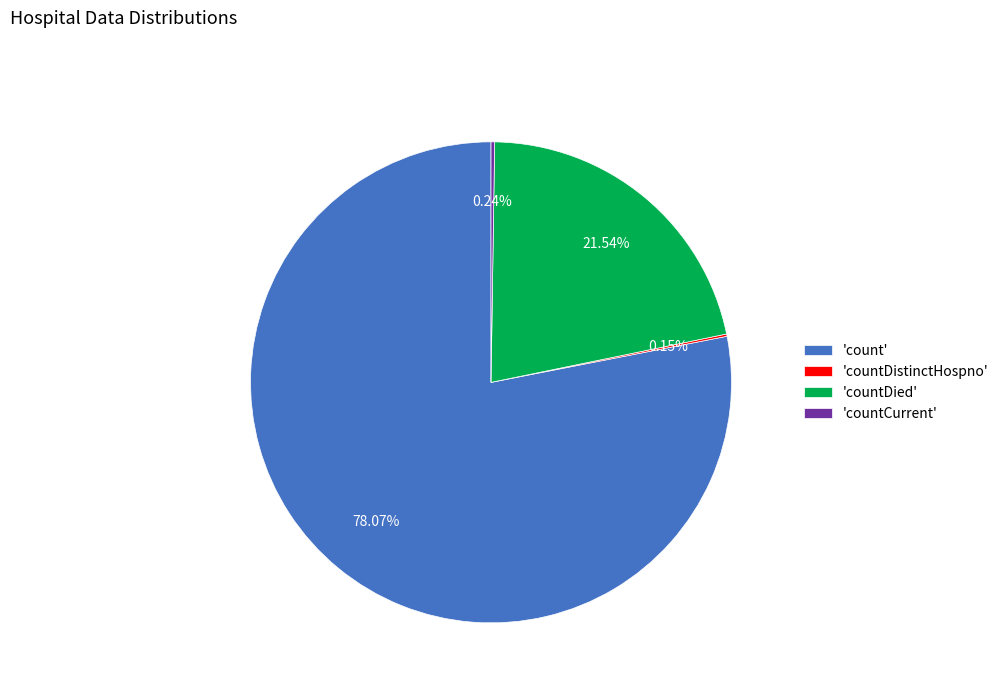

Does any single category account for the majority?

Yes